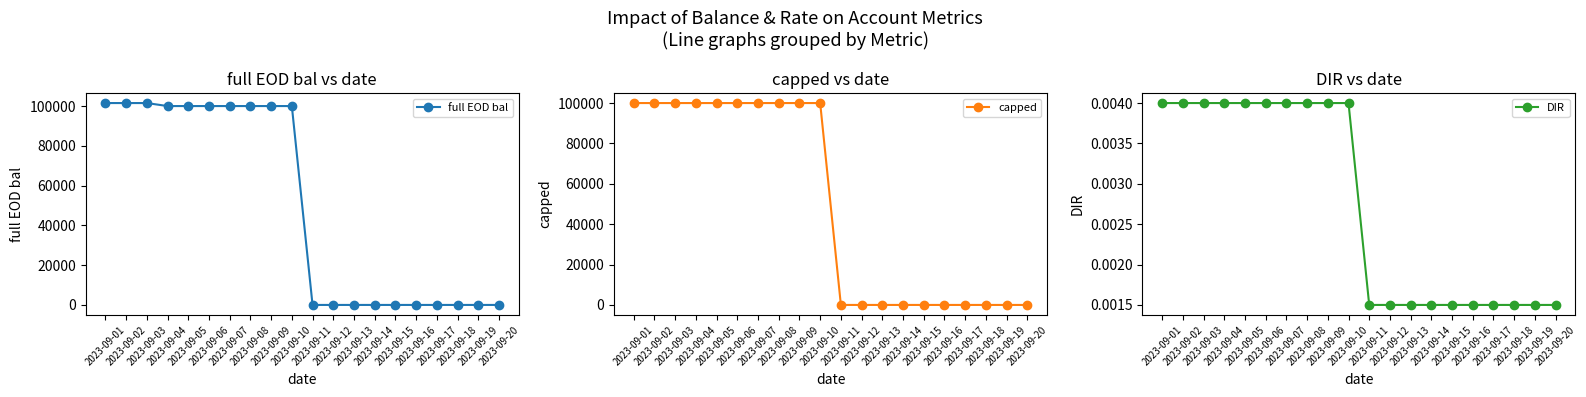

How many times do DIR and capped cross each other?

1